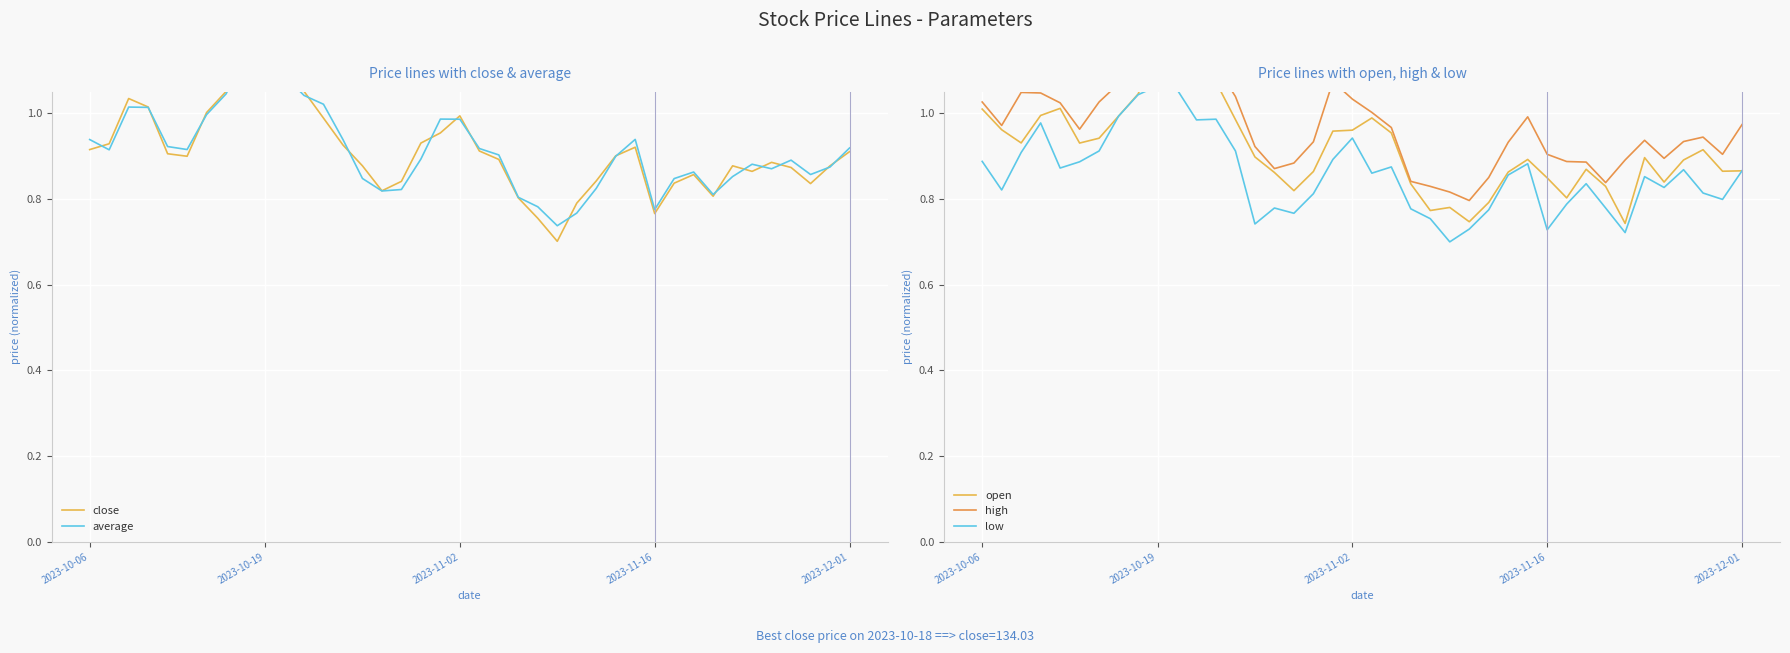

True or false: high and average intersect in this chart.

False